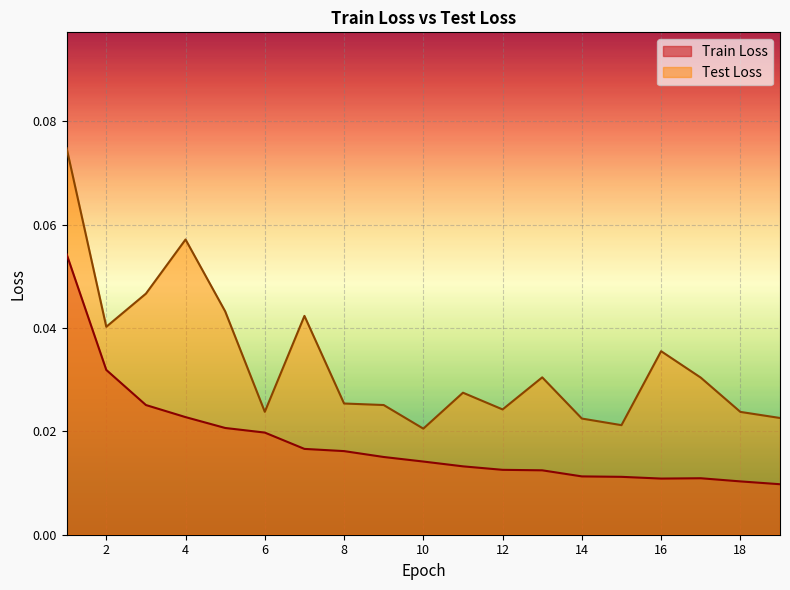

Reading left to right, transcribe all the data shown in this chart.

Train Loss: 0.1	0.0	0.0	0.0	0.0	0.0	0.0	0.0	0.0	0.0	0.0	0.0	0.0	0.0	0.0	0.0	0.0	0.0	0.0
Test Loss: 0.1	0.0	0.0	0.1	0.0	0.0	0.0	0.0	0.0	0.0	0.0	0.0	0.0	0.0	0.0	0.0	0.0	0.0	0.0